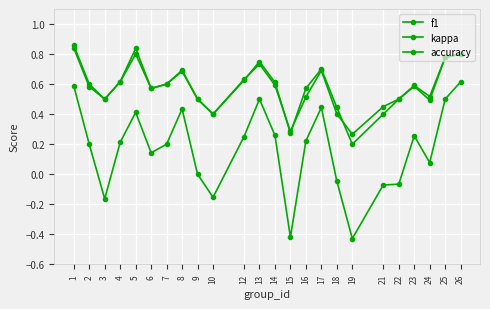

In kappa, how many points are lower than both neighbors (excluding endpoints)?

6